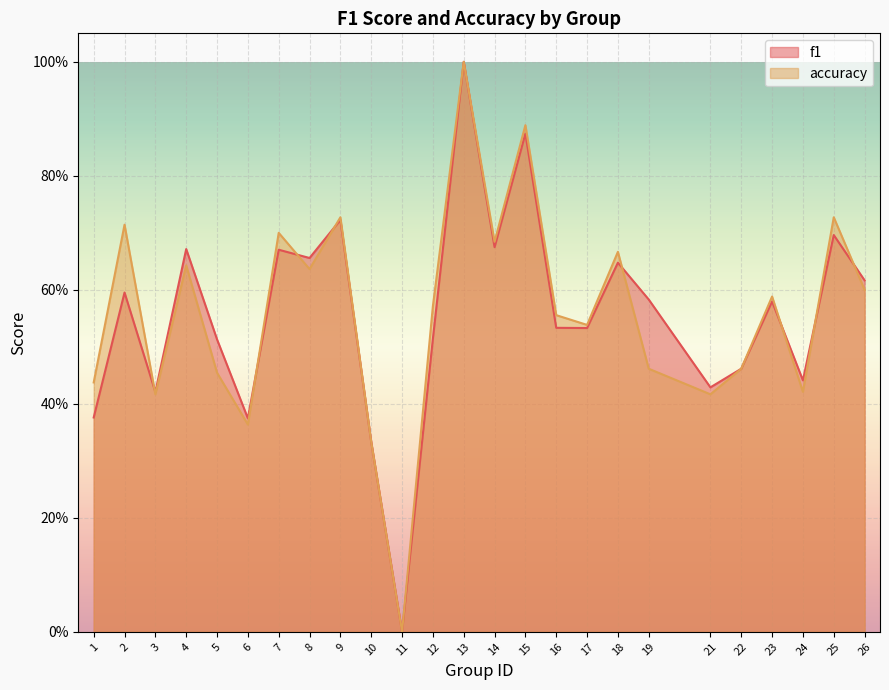

What is the sum of all accuracy values?

14.0